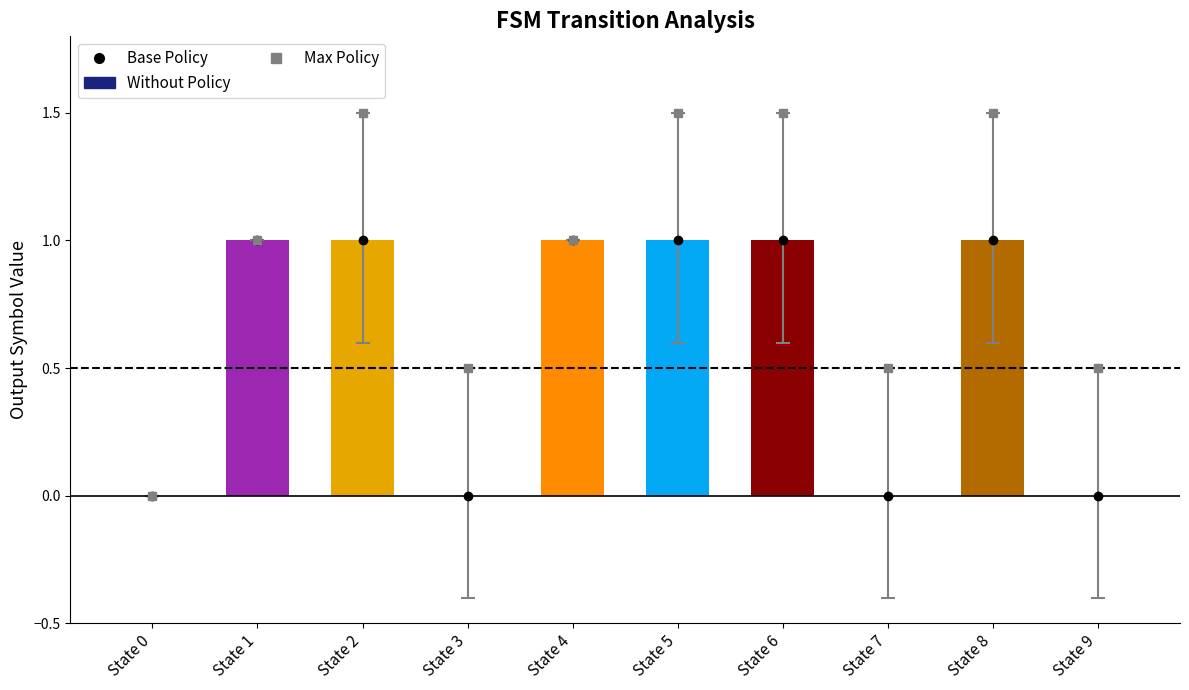

What is the approximate value of Without Policy at State 2?

1.0